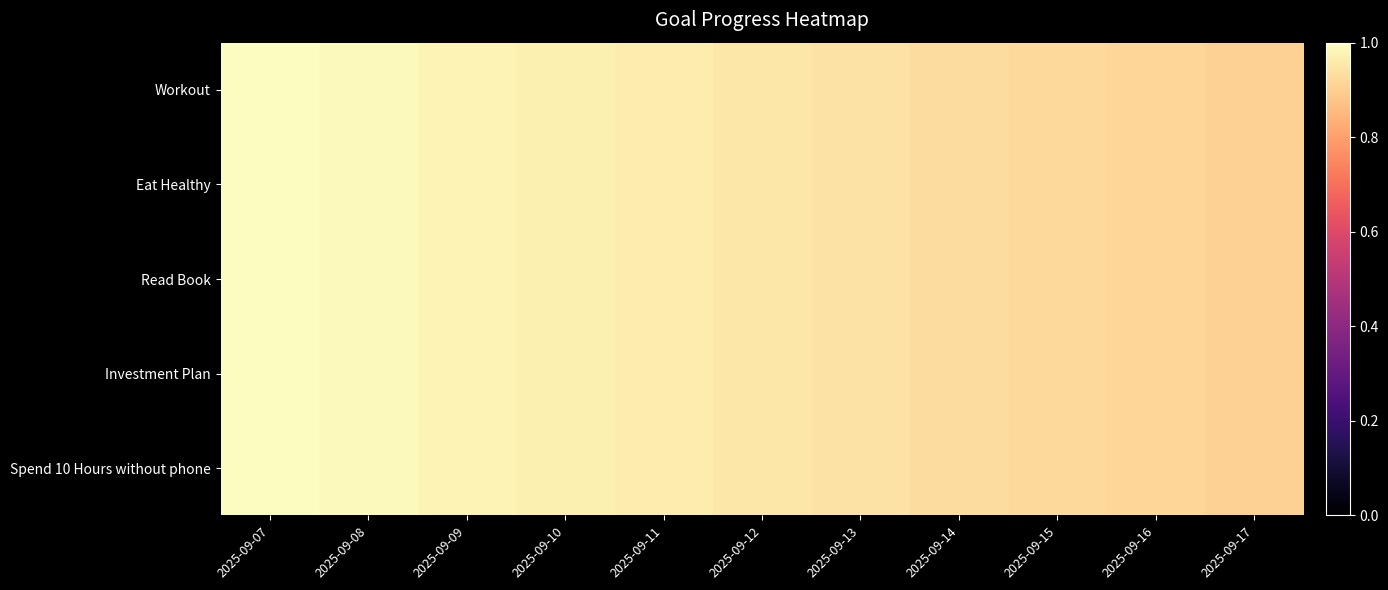

At which category does the chart reach its peak across all series?

2025-09-07